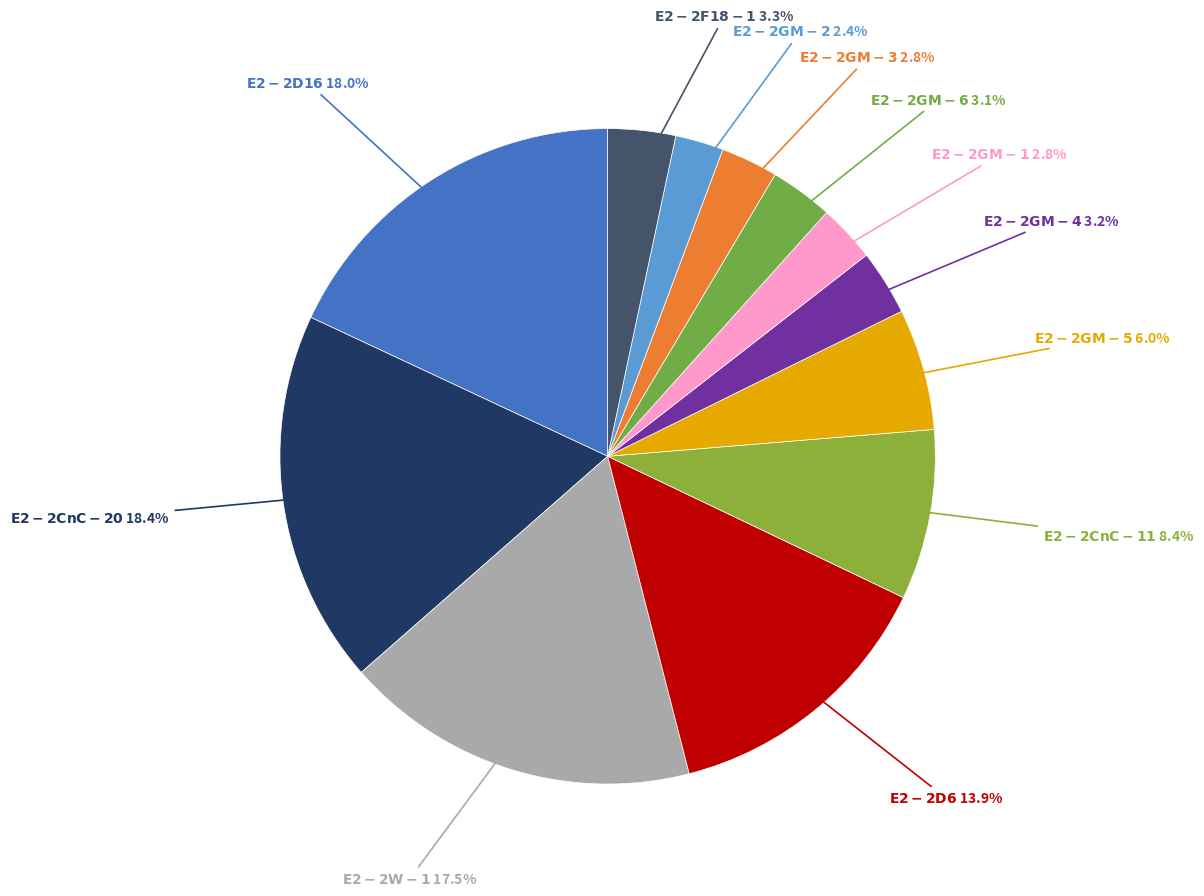

To the nearest percent, what is the average slice percentage?

8%